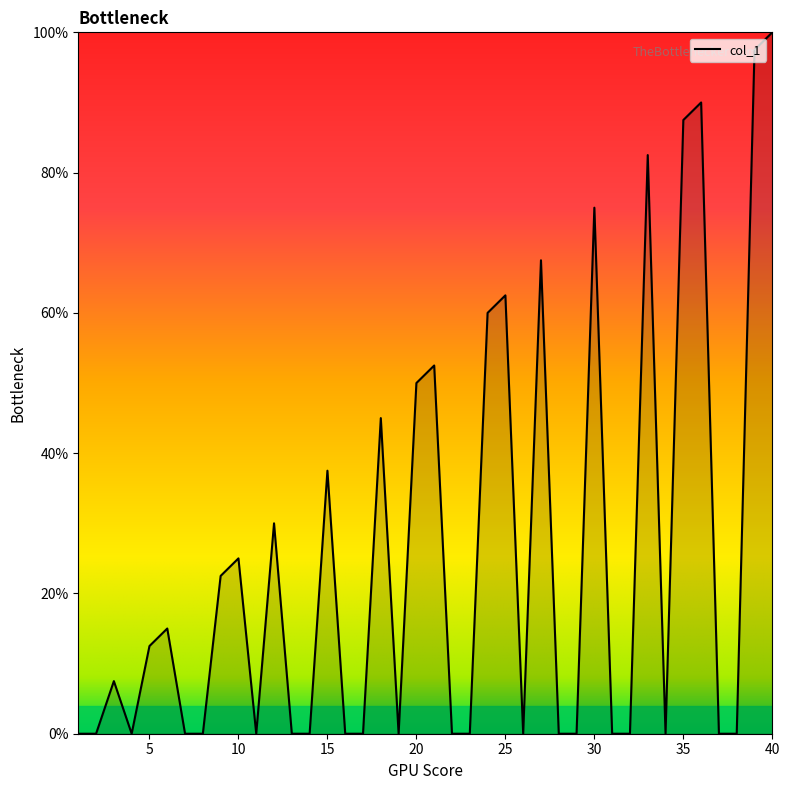

What is the maximum value shown in the chart?

100.0